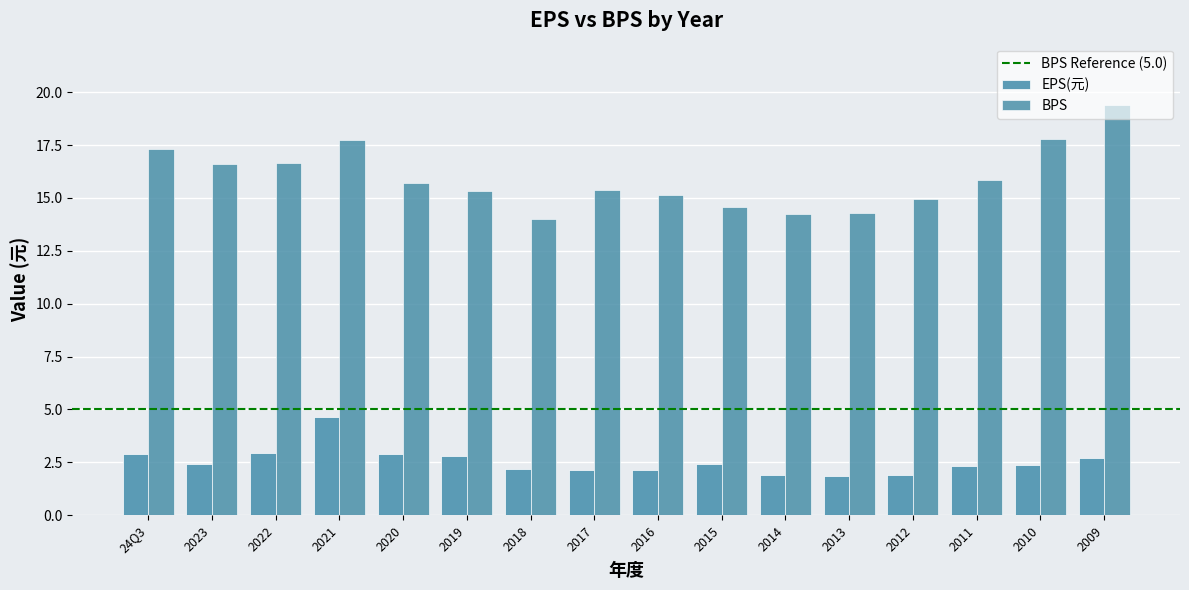

What is the sum of the EPS(元) values at 24Q3 and 2022?

5.9